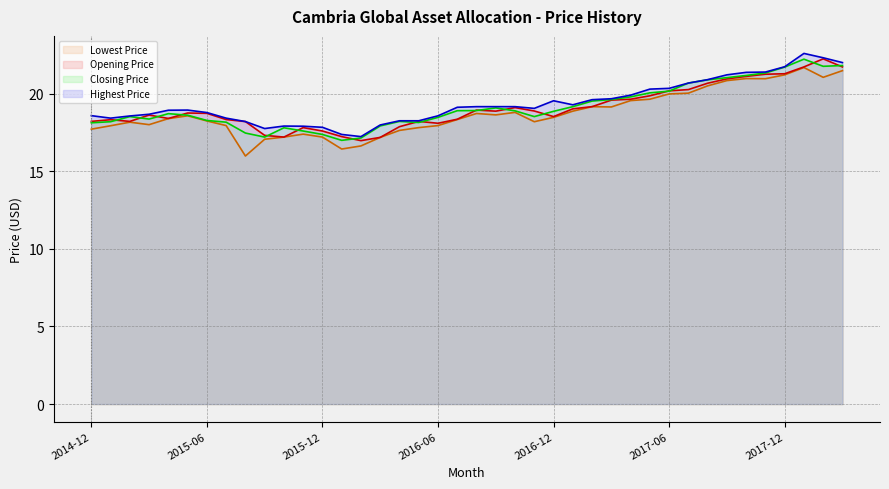

Is the value of Opening Price at 2015-05 greater than the value of Highest Price at 2015-06?

No